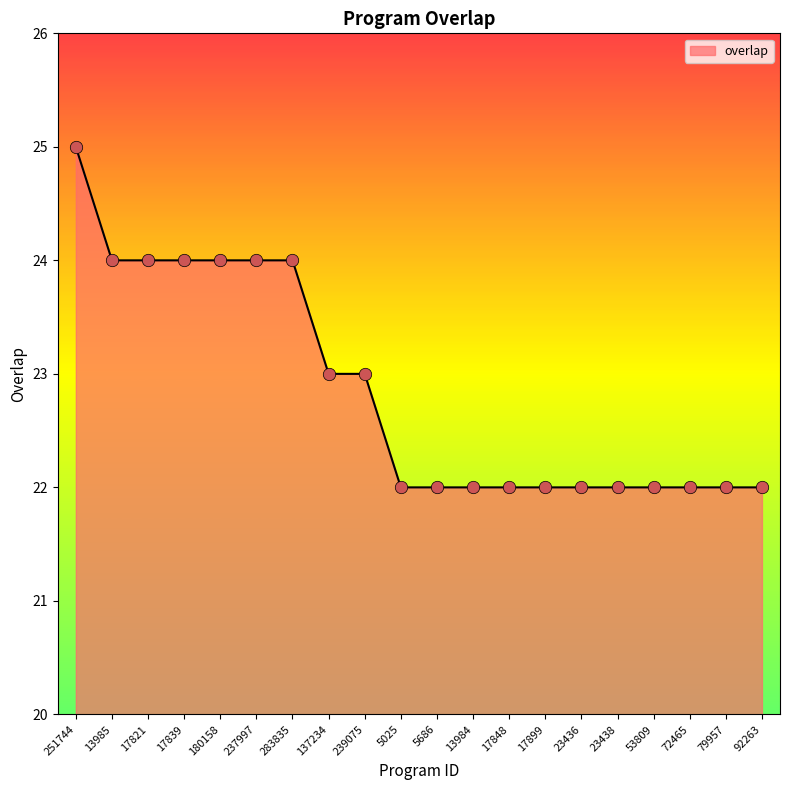

What is the change in value from 239075 to 17899?

-1